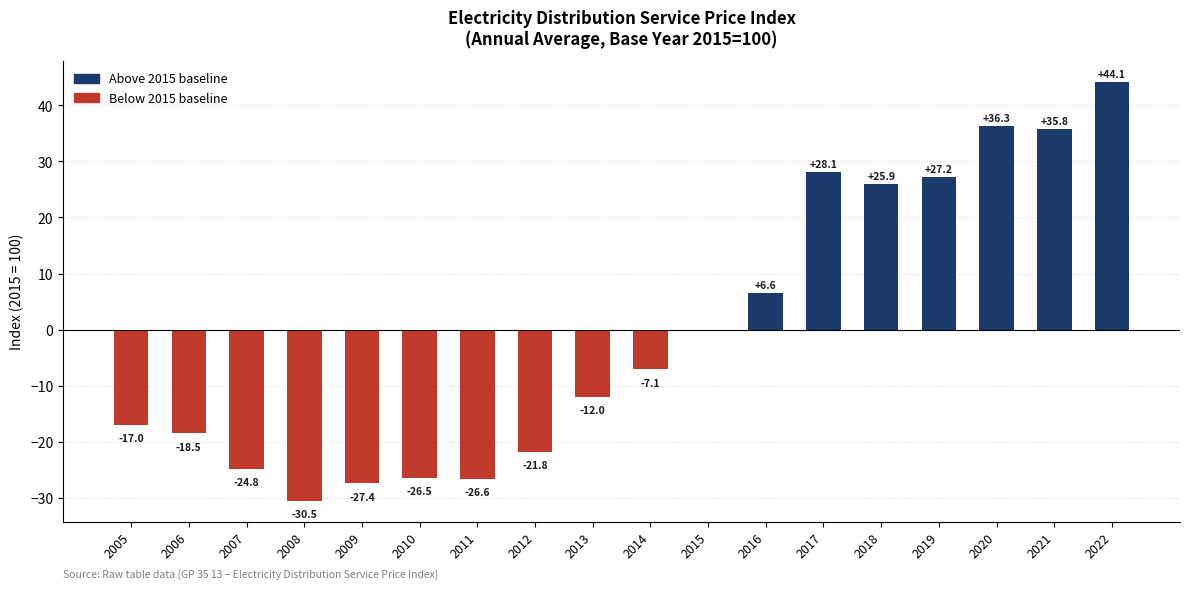

What is the change in value from 2018 to 2022?

+18.2